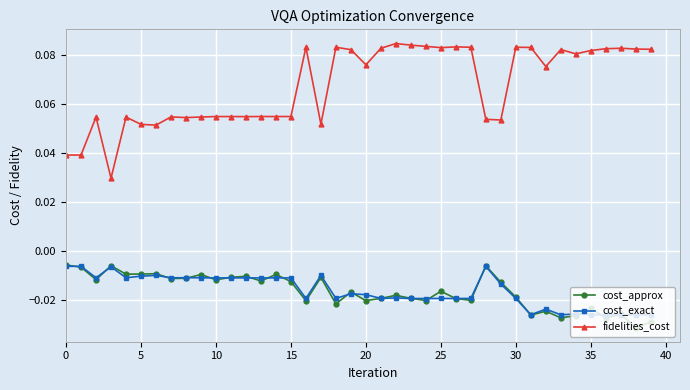

Which series has the widest spread of values?

fidelities_cost